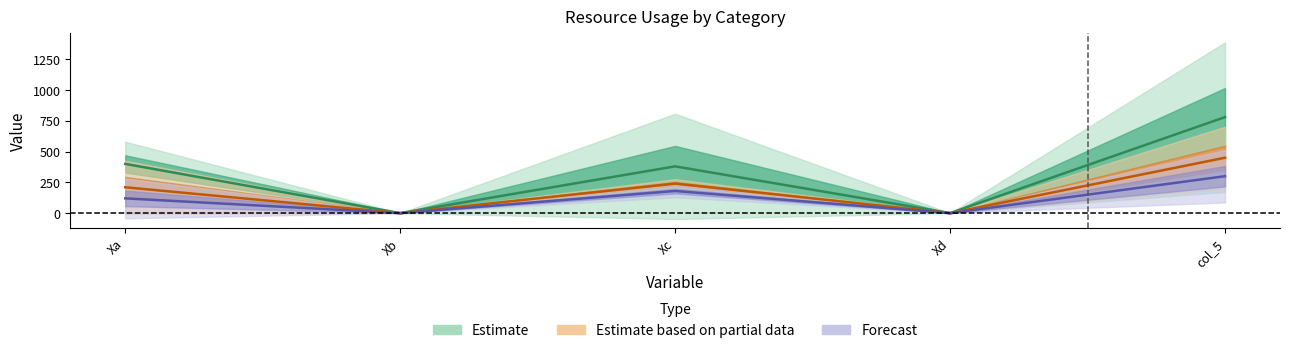

What value does the H2O series have at col_5?

300.0